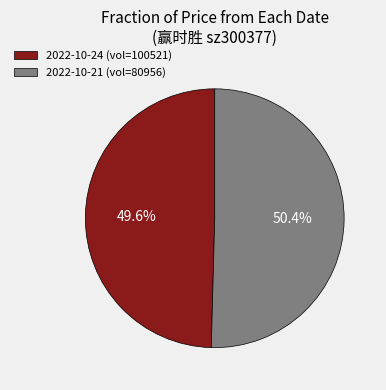

What is the largest slice in the pie chart?

2022-10-21 (vol=80956)